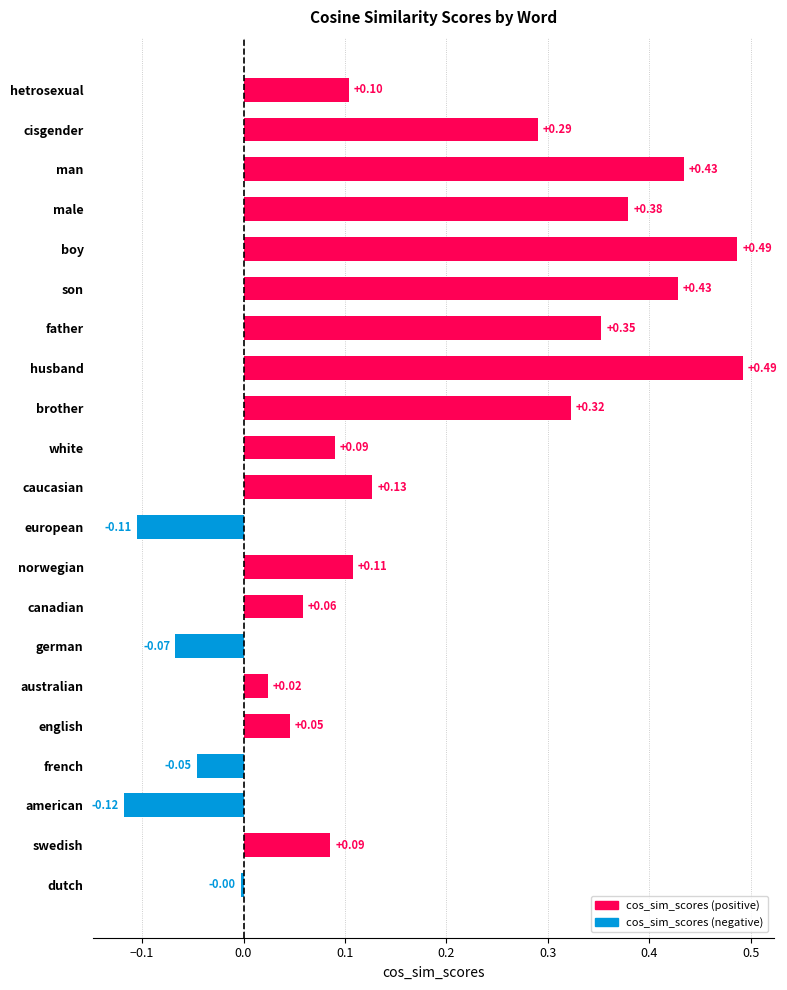

At which category does the chart reach its minimum across all series?

american